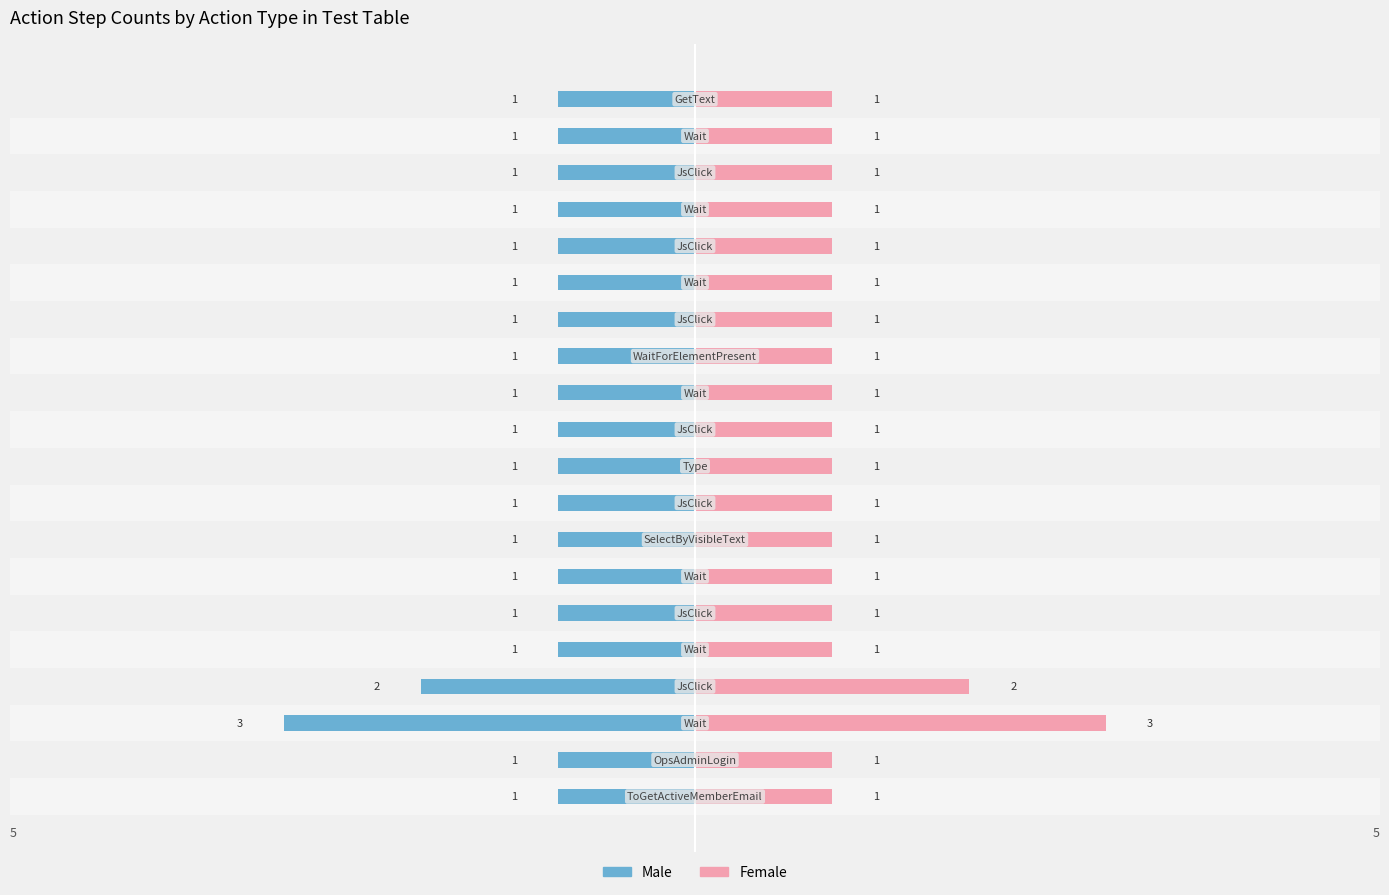

Count the number of categories in the chart.

20